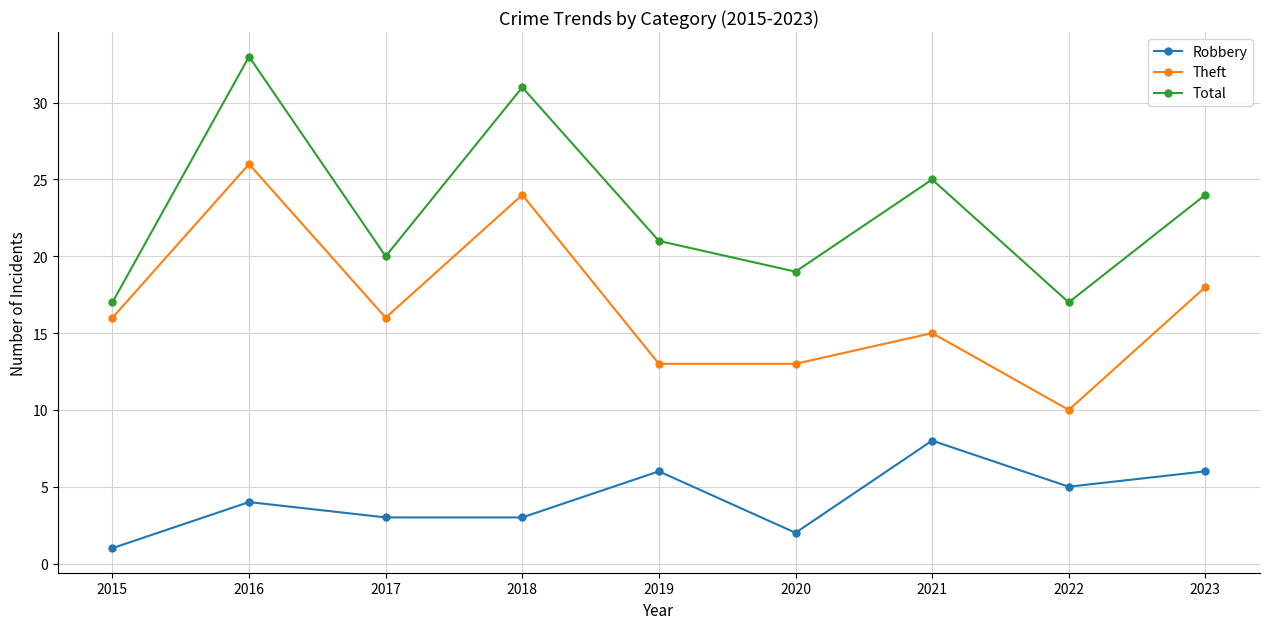

At which category is the sum across all series the highest?

2016